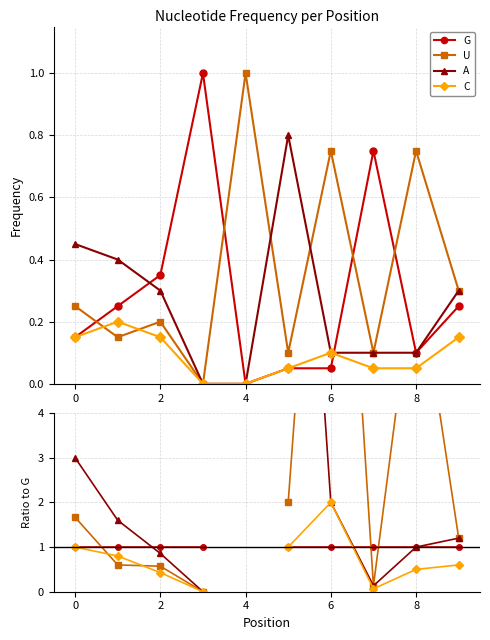

Is it true that C equals 0.0 at 8?

False